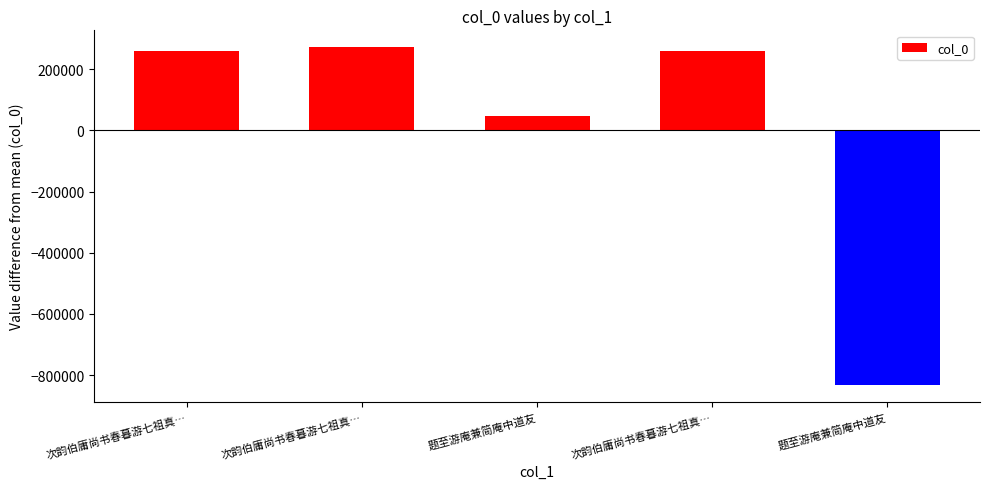

Does the chart contain any negative values?

Yes